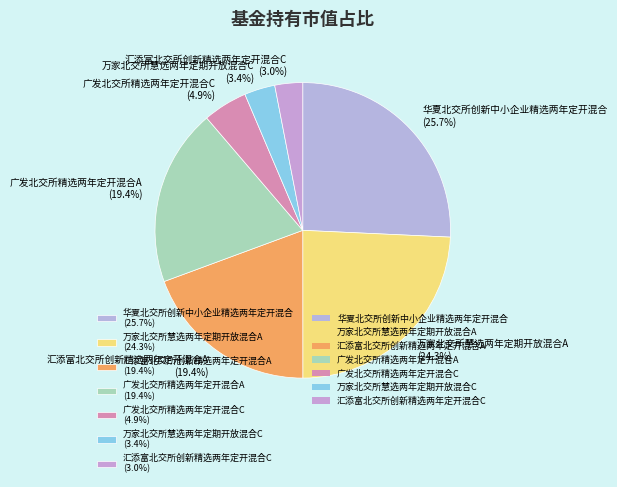

To the nearest percent, what is the difference between the 华夏北交所创新中小企业精选两年定开混合 and 万家北交所慧选两年定期开放混合A slice percentages?

1%